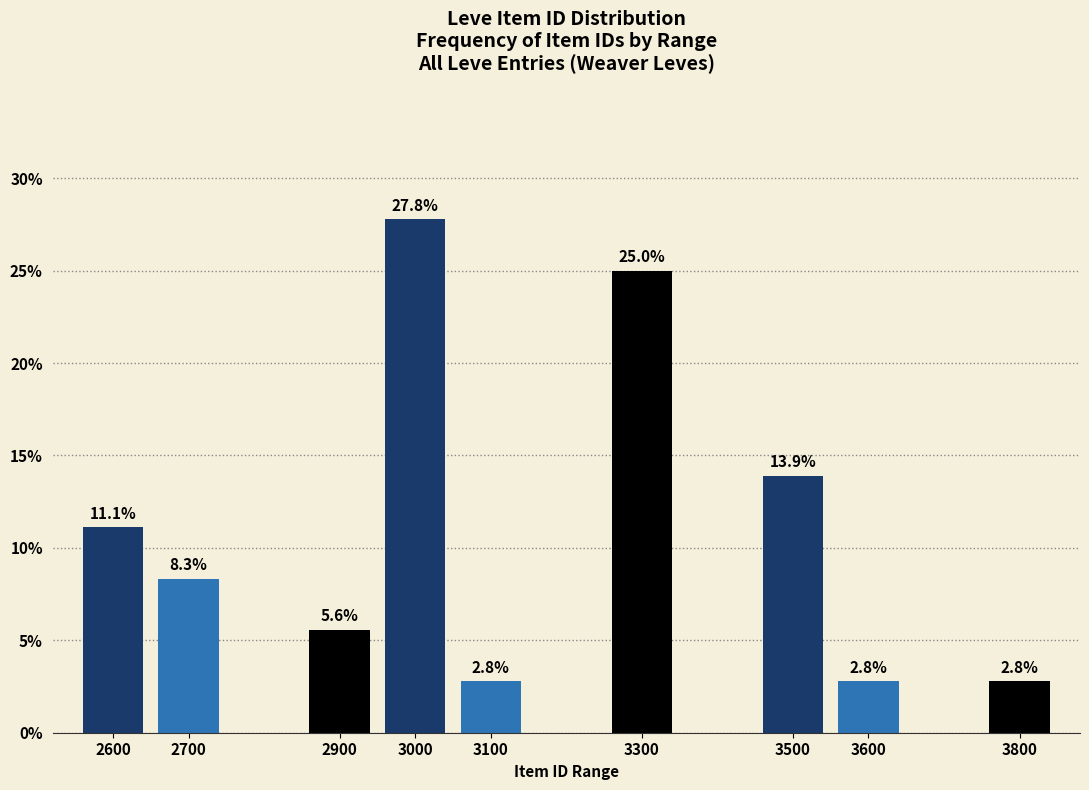

Reading right to left, transcribe all the data shown in this chart.

3800=2.8	3600=2.8	3500=13.9	3300=25.0	3100=2.8	3000=27.8	2900=5.6	2700=8.3	2600=11.1